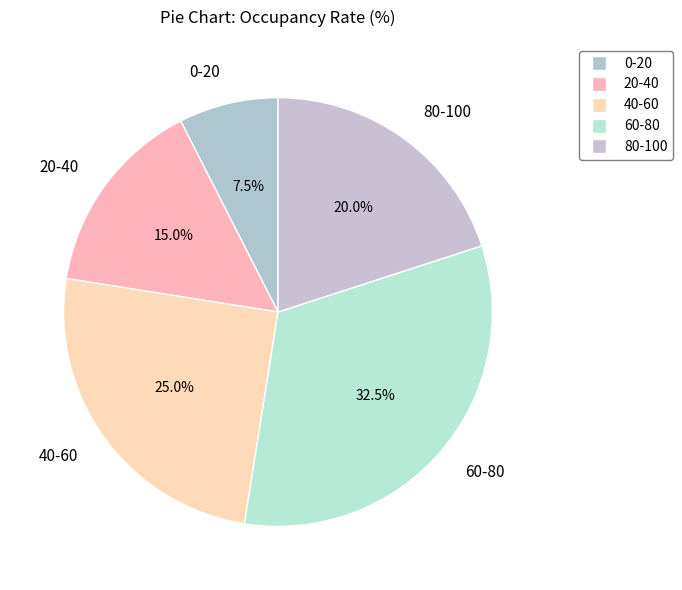

Is there any slice that represents more than half of the pie?

No